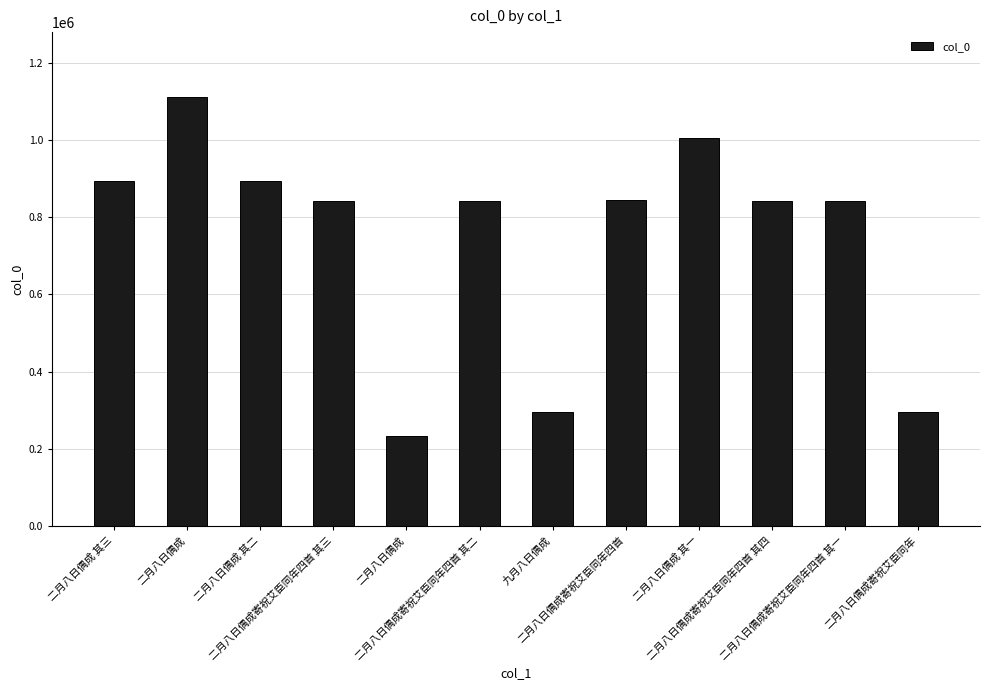

What is the label of the 3rd bar from the left?

二月八日偶成 其二